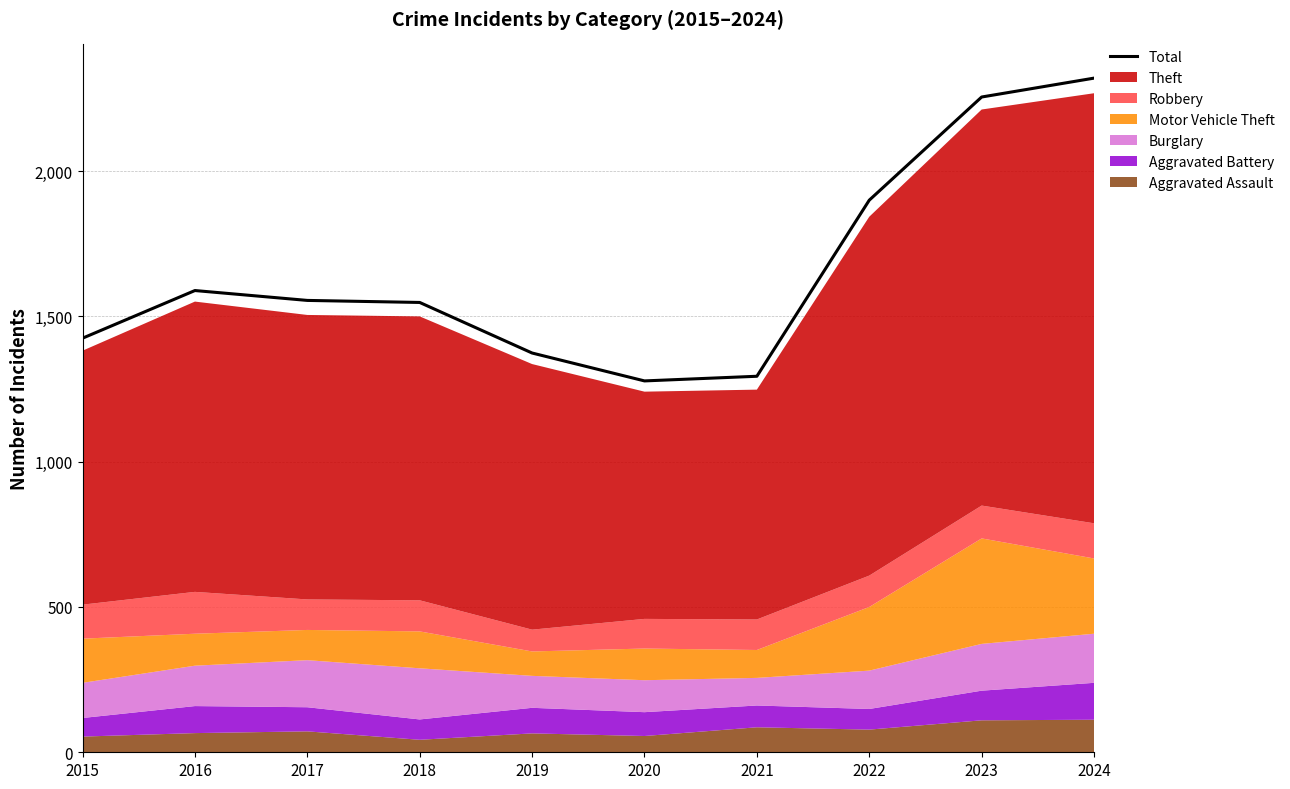

What is the ratio of the value at 2015 to the value at 2019?

1.0